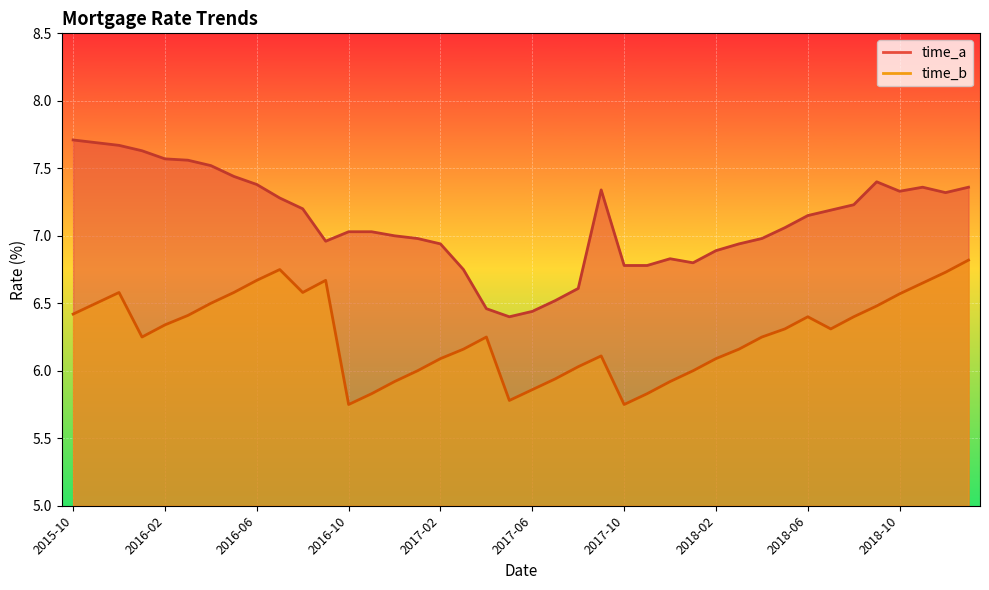

True or false: time_a line and time_b line intersect in this chart.

False